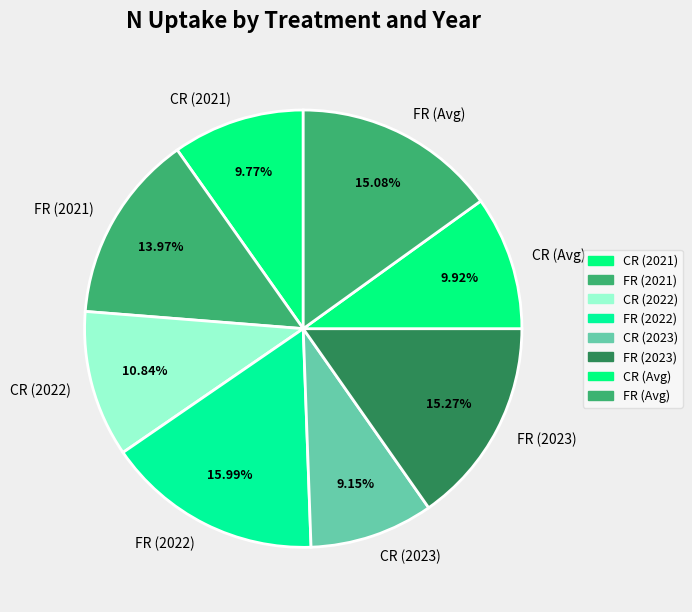

To the nearest percent, what is the difference between the FR (2022) and FR (2023) slice percentages?

1%